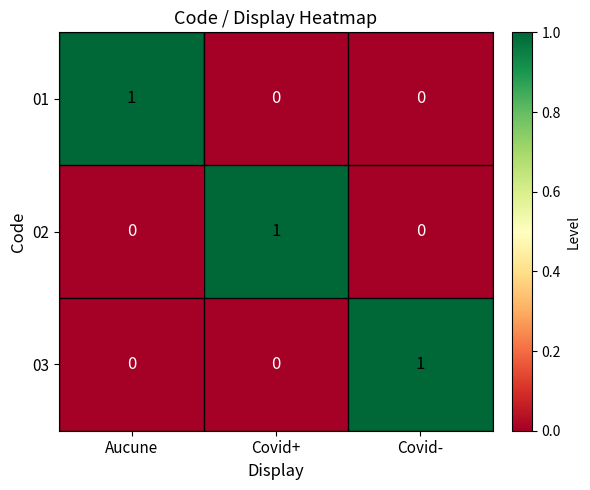

At how many categories does at least one series exceed 0?

3